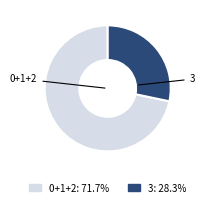

Is there any slice that represents more than half of the pie?

Yes